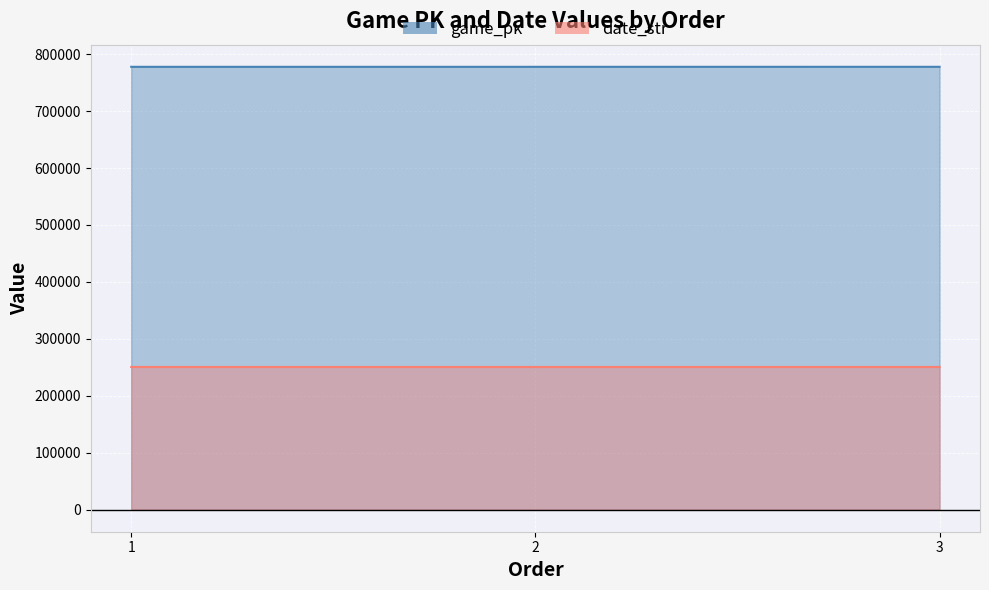

Which series has the widest spread of values?

game_pk